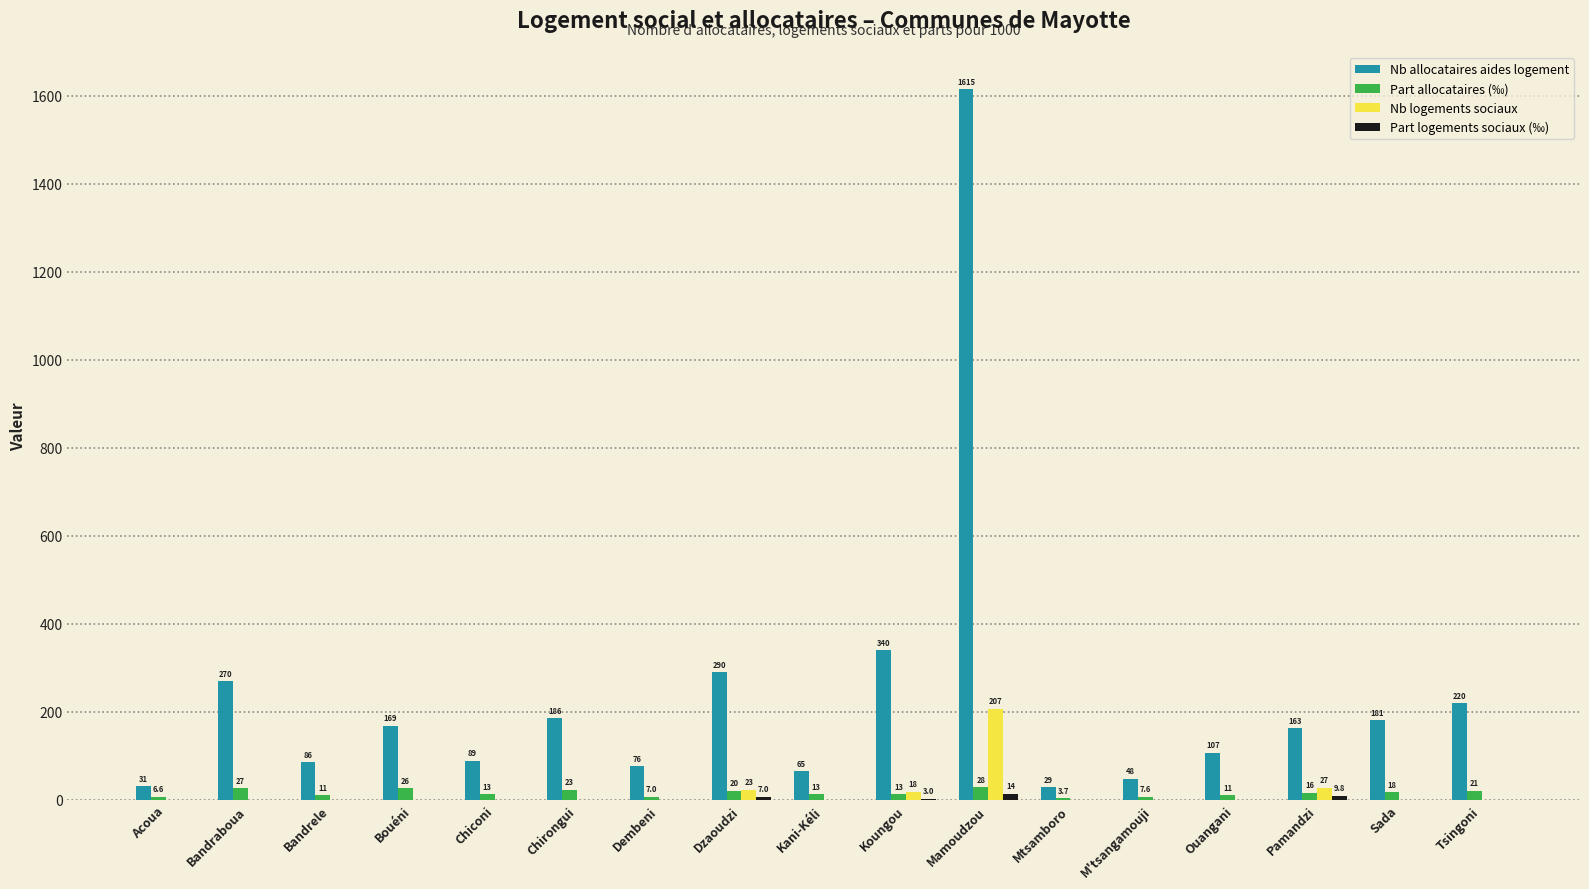

What is the approximate value of Nb allocataires aides logement at Kani-Kéli?

65.0